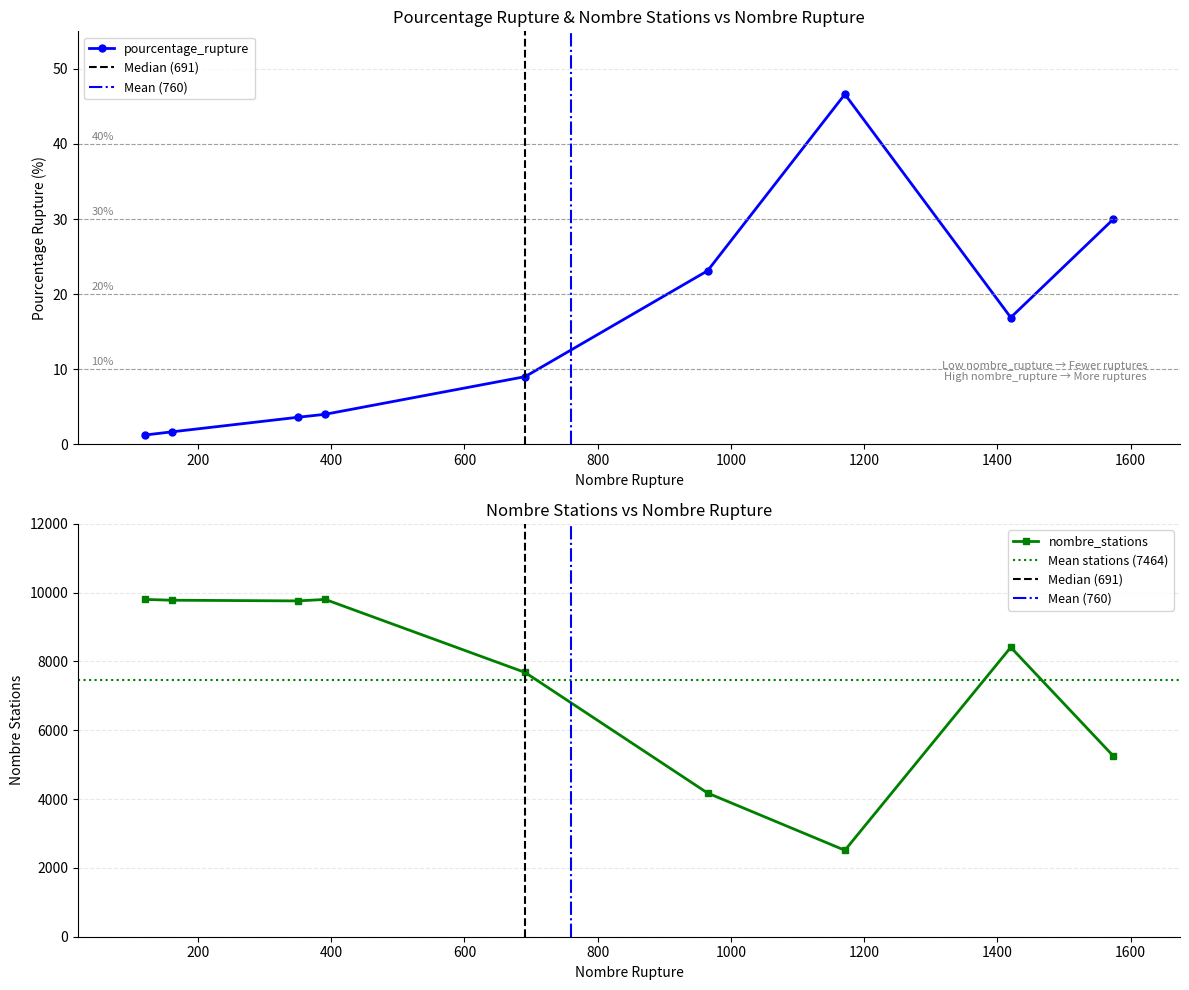

How many series are shown in this chart?

2